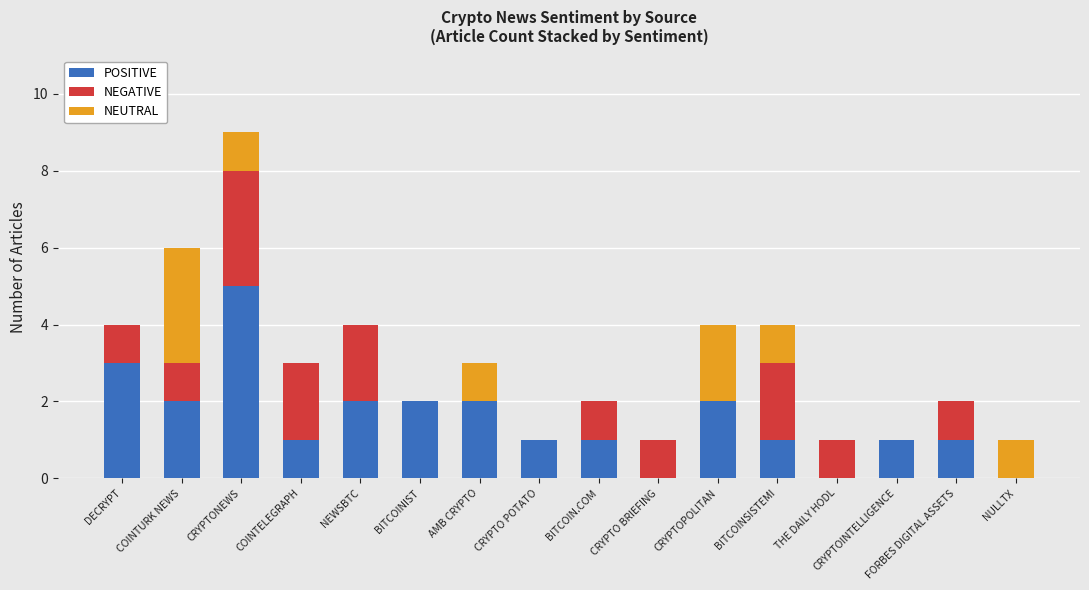

True or false: POSITIVE has a value of -2 at NULLTX.

False